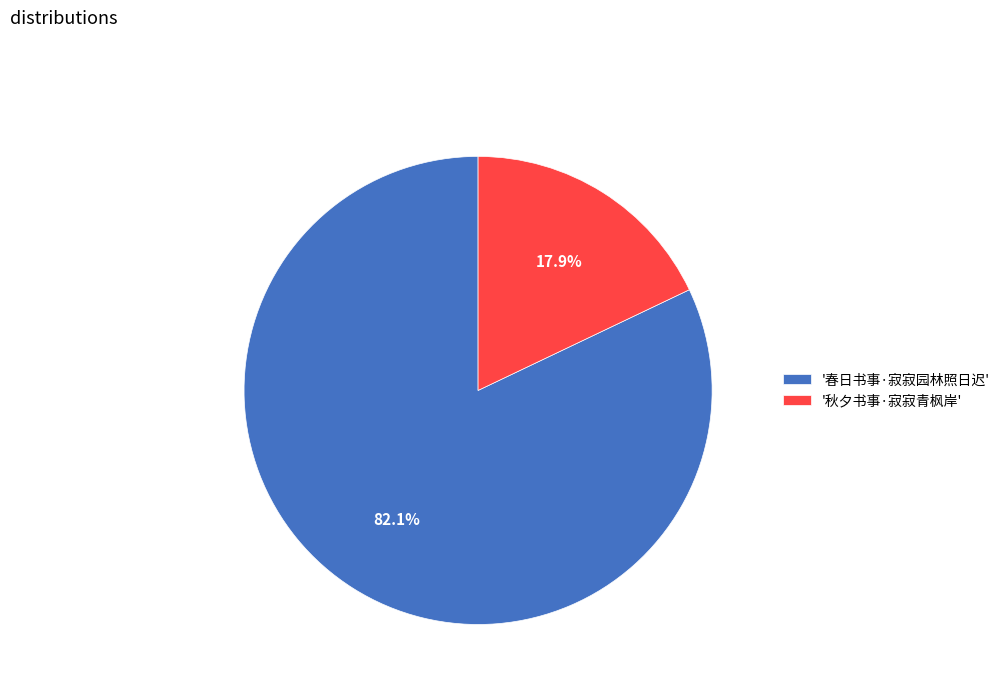

To the nearest percent, what is the difference between the largest and smallest slice percentages?

64%